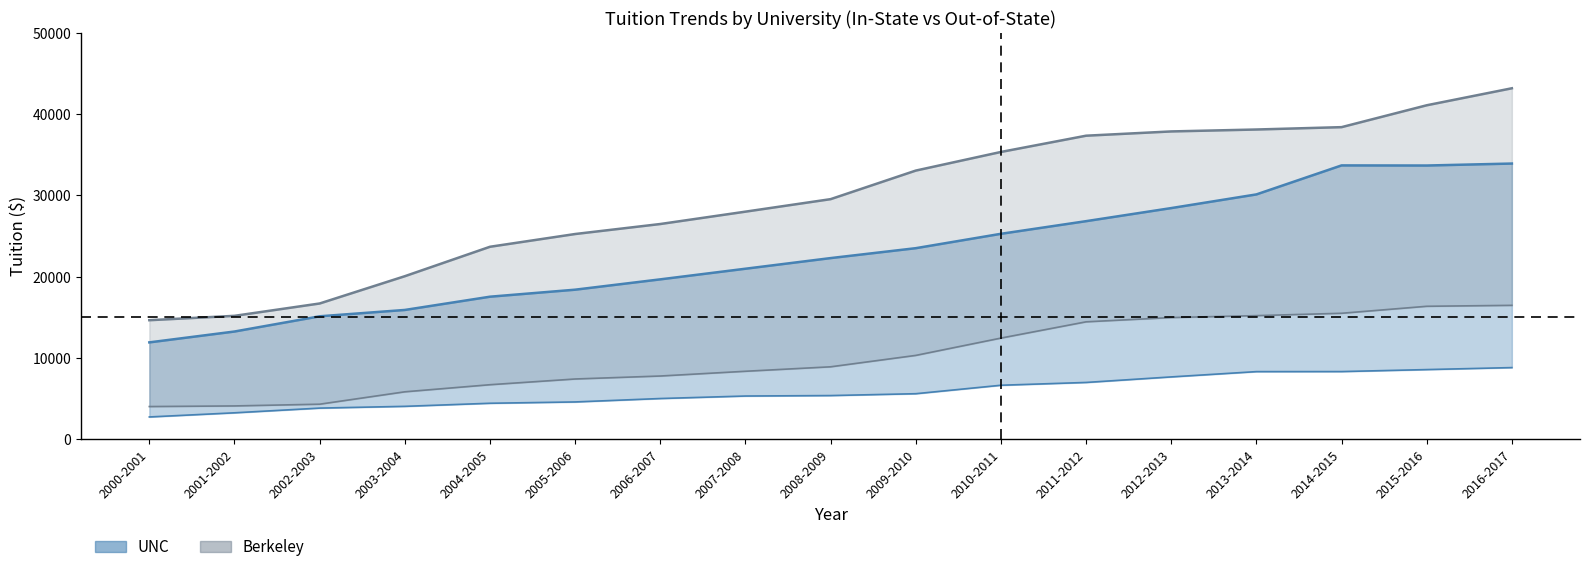

Which series has the largest total across all categories?

Berkeley Out-State